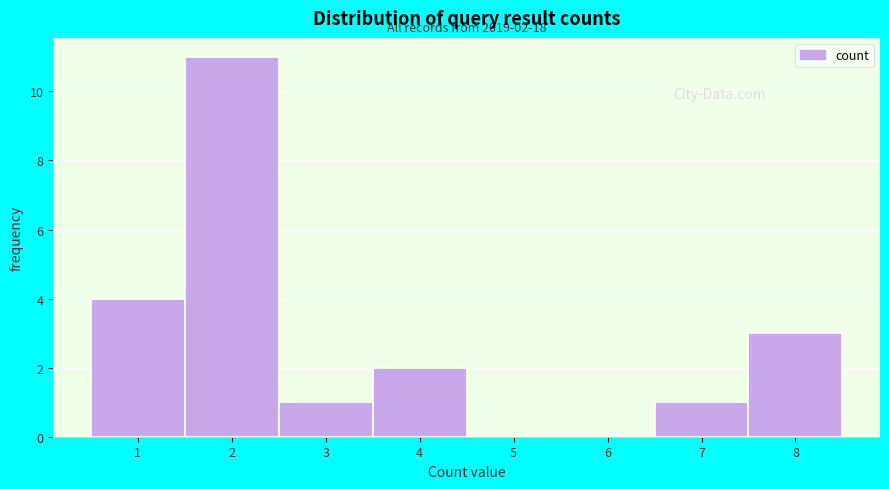

Which range on the x-axis has the tallest bar?

1.5 to 2.5